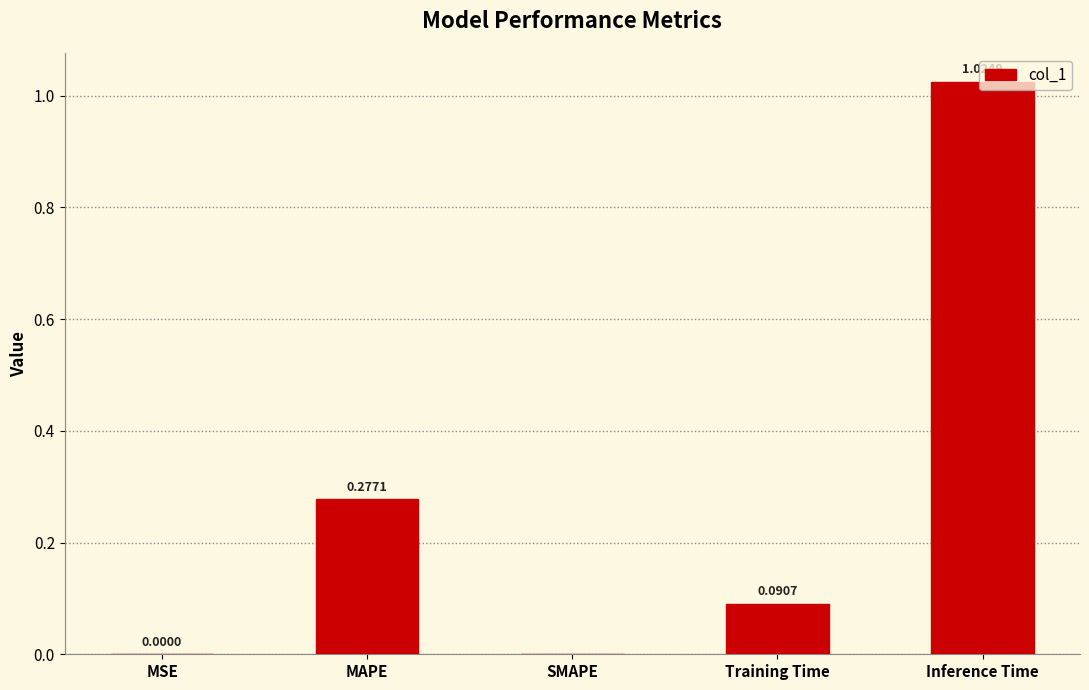

Is it true that the value at SMAPE is 0.6?

False